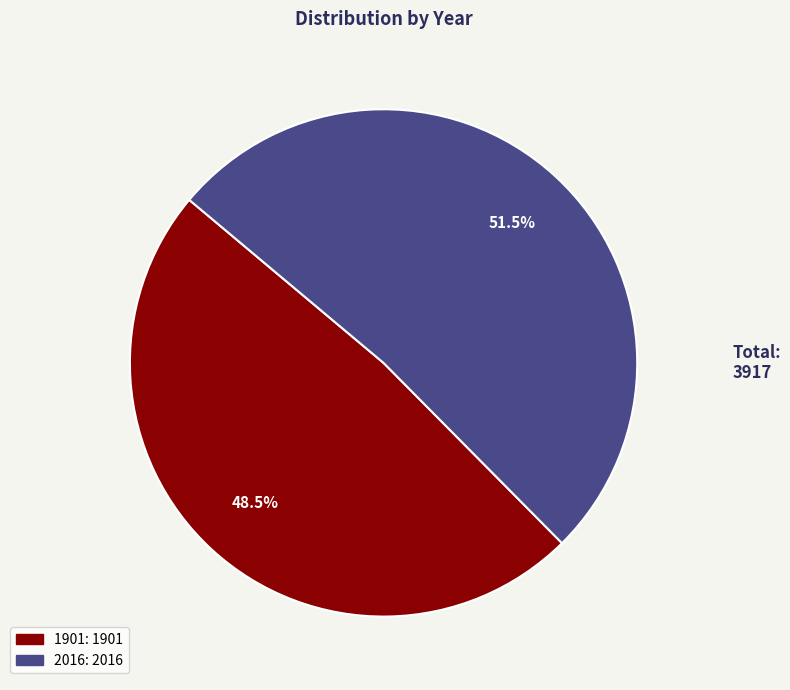

Is the sum of 1901 and 2016 greater than half?

Yes